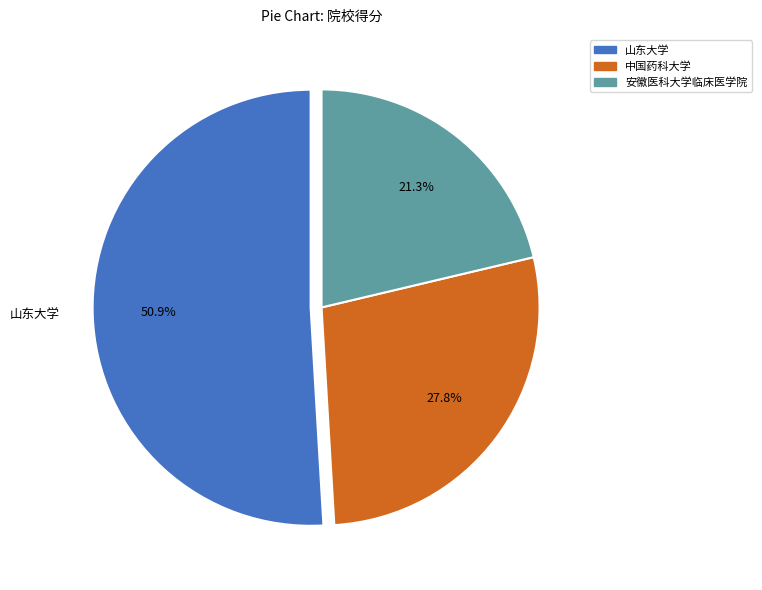

To the nearest percent, what percentage of the pie is 山东大学?

51%